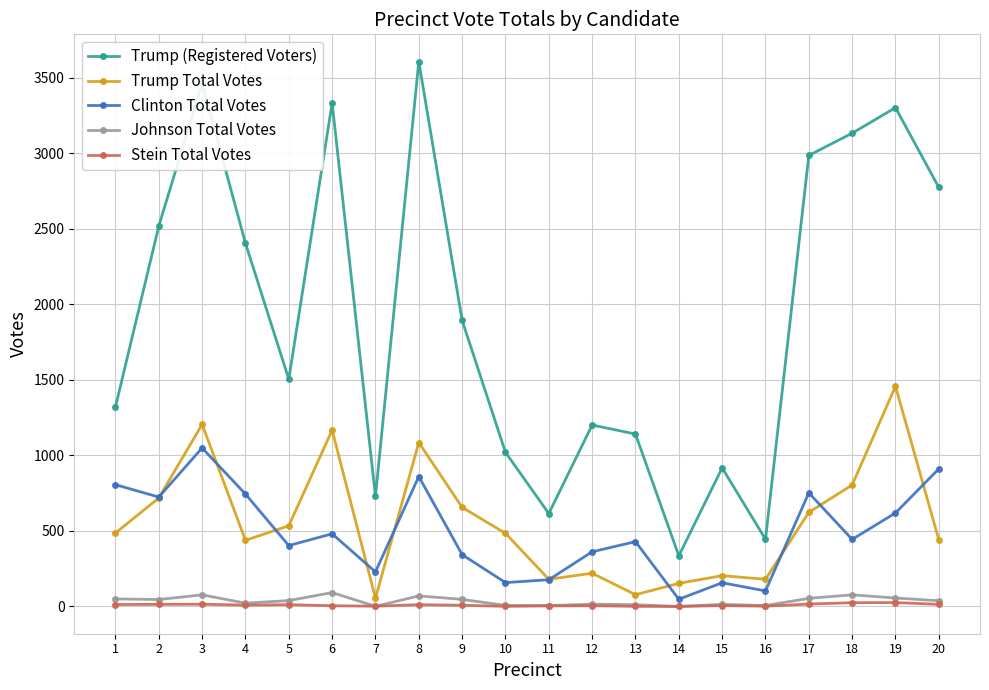

How many series are shown in this chart?

5